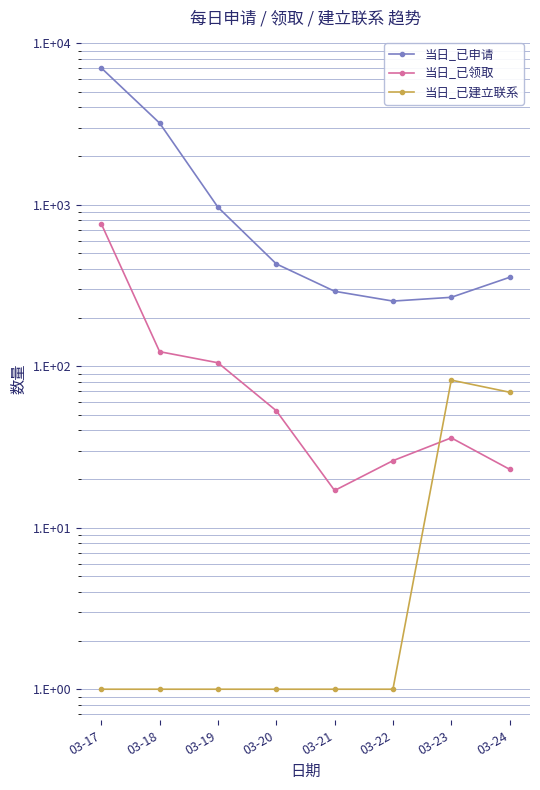

True or false: 当日_已申请 and 当日_已领取 intersect in this chart.

False